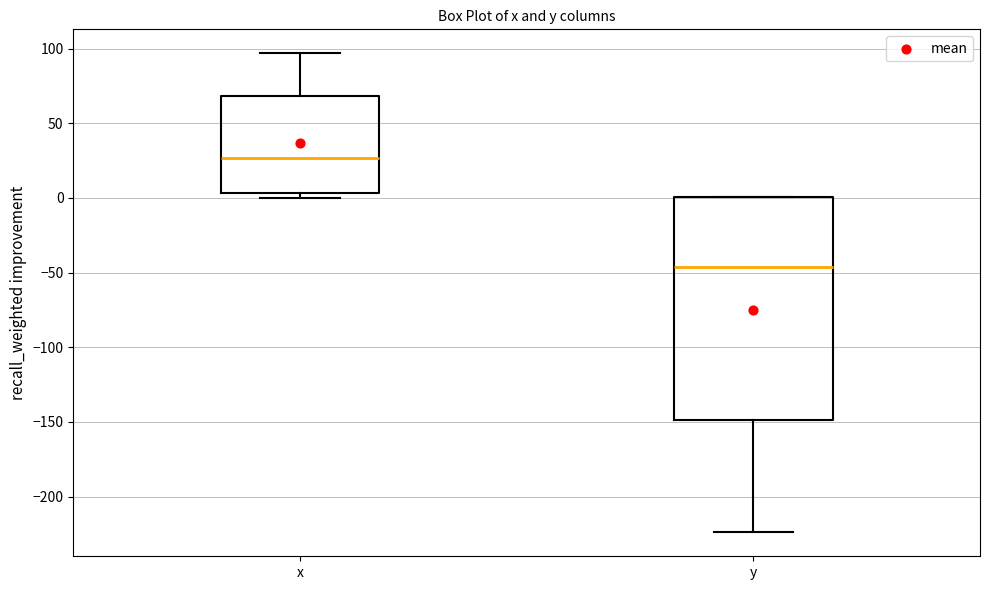

Which box has the highest median line?

x